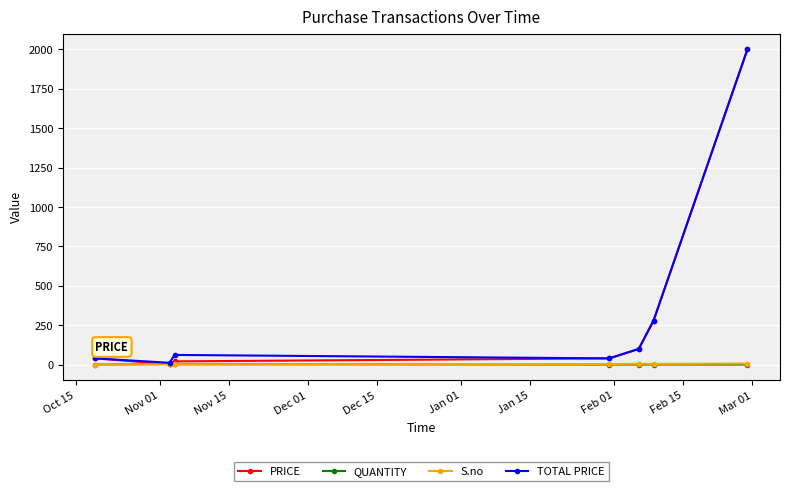

True or false: S.no has more than 0 points higher than both neighbors.

True